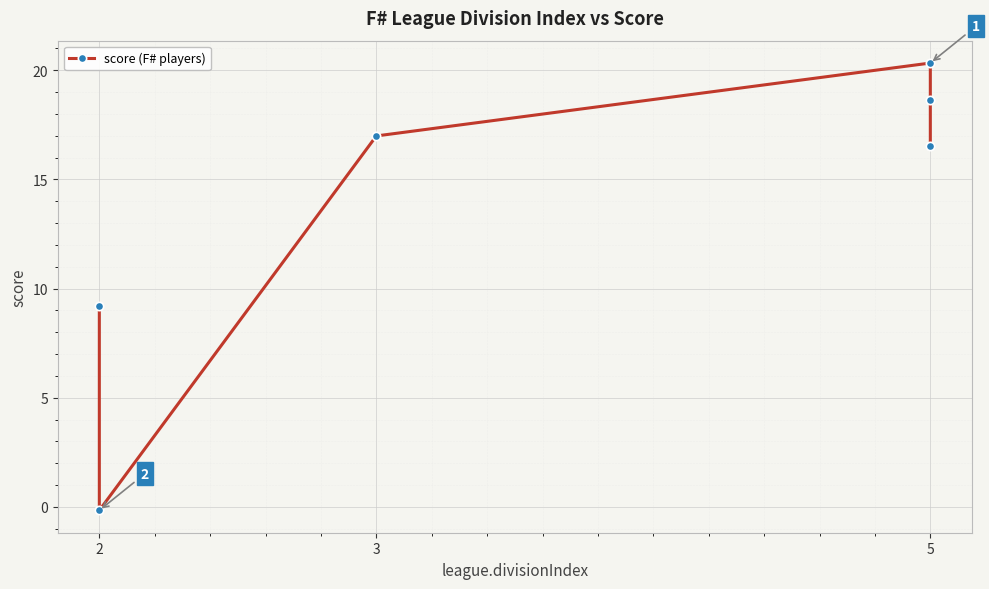

Reading left to right, extract all data points from this chart.

9.2	-0.2	17.0	20.3	18.6	16.5